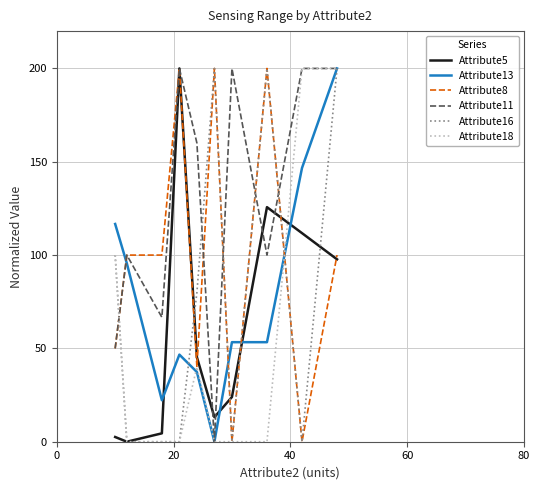

What is the highest value of the Attribute16 series?

200.0